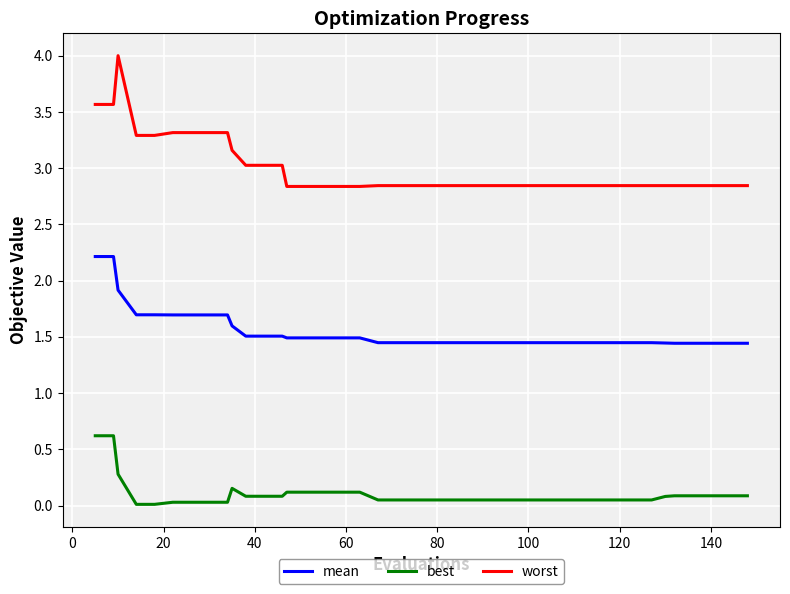

Which series has the largest range (max minus min)?

worst